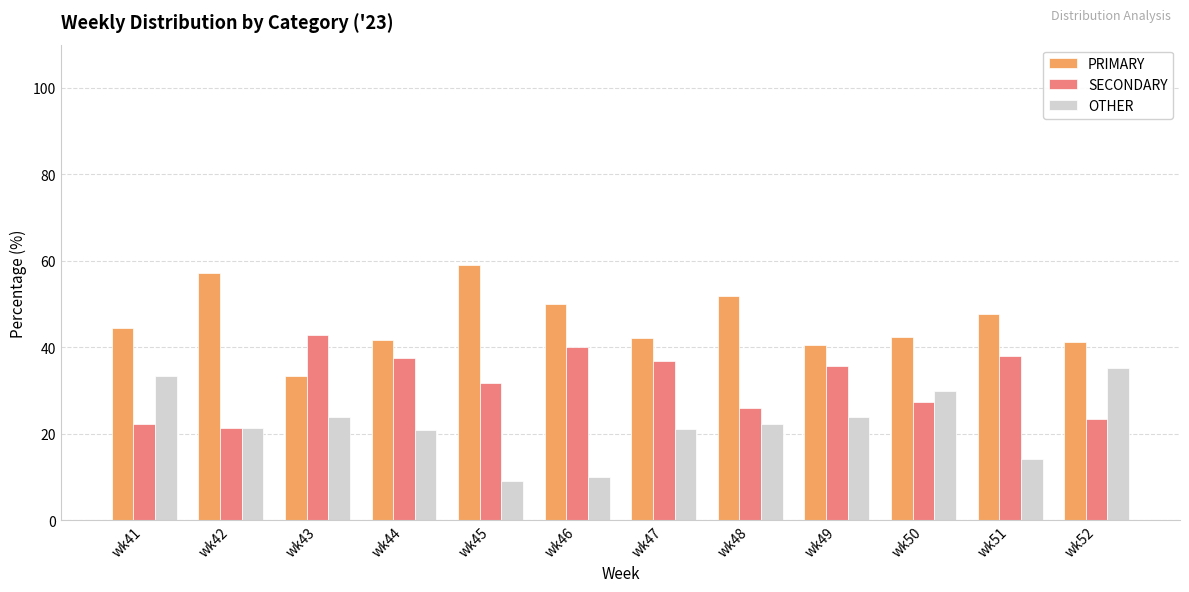

List the series in order of their peak value, highest first.

PRIMARY, SECONDARY, OTHER